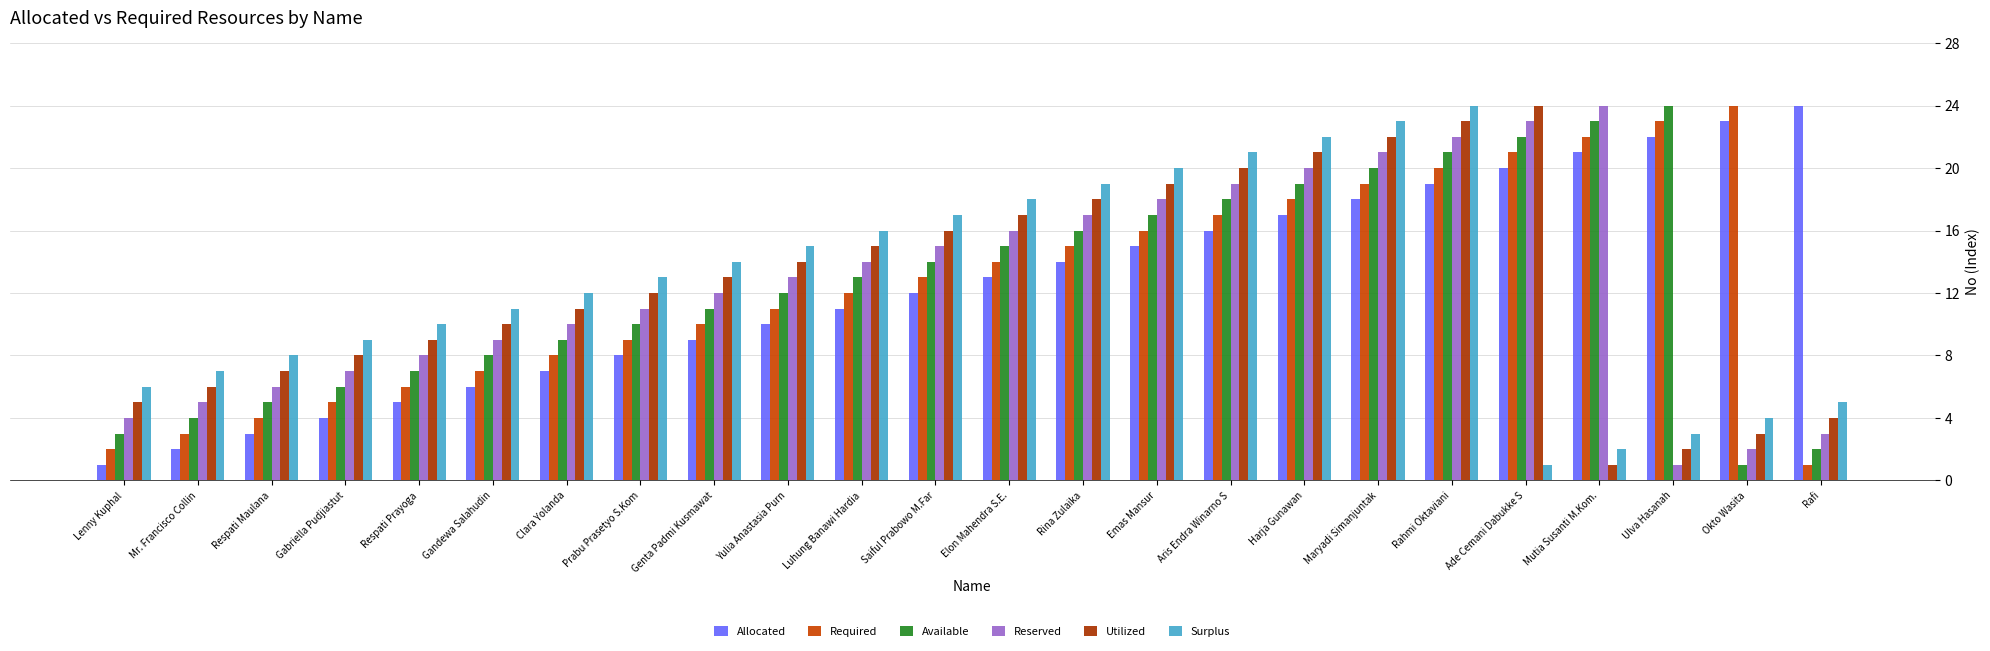

Are the bars grouped side by side (vs. stacked)?

Yes